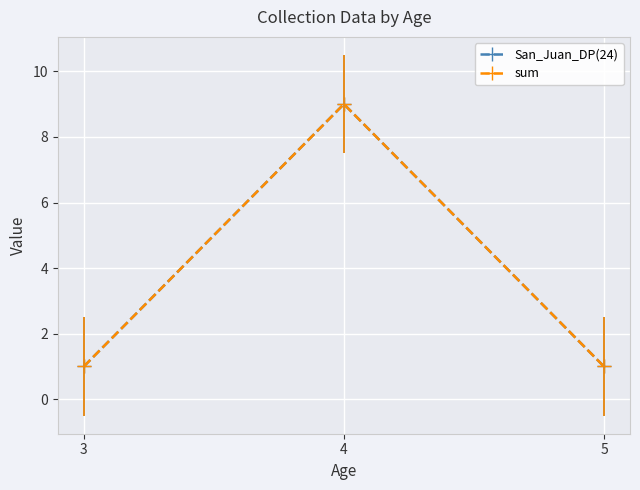

What is the minimum value for San_Juan_DP(24)?

1